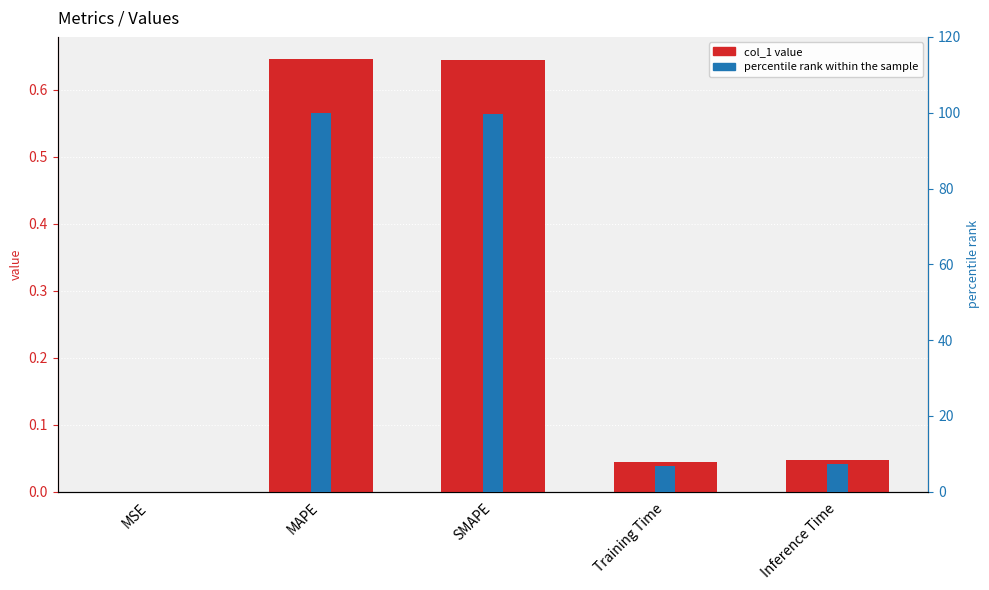

How many groups of bars are there?

5